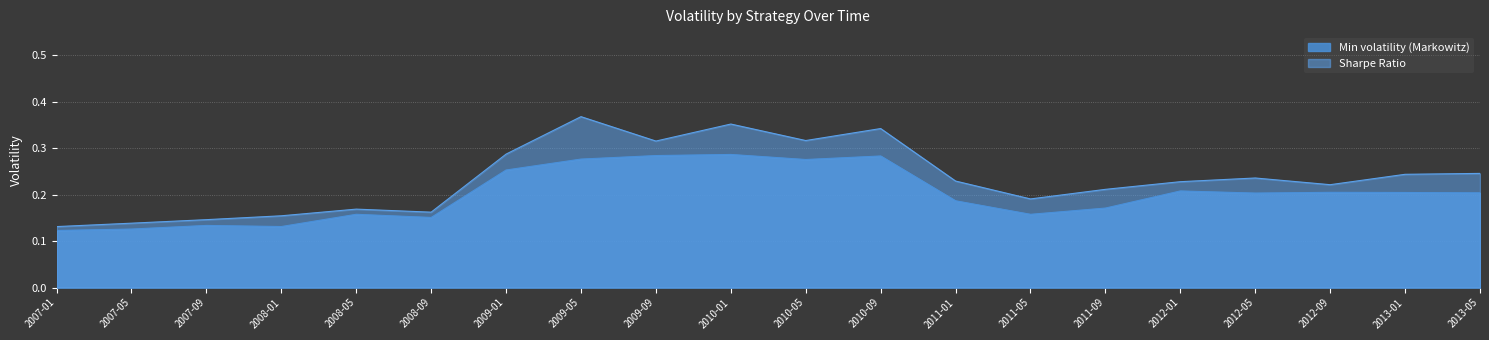

The Sharpe Ratio series shows 0.1 at 2013-05. True or false?

False